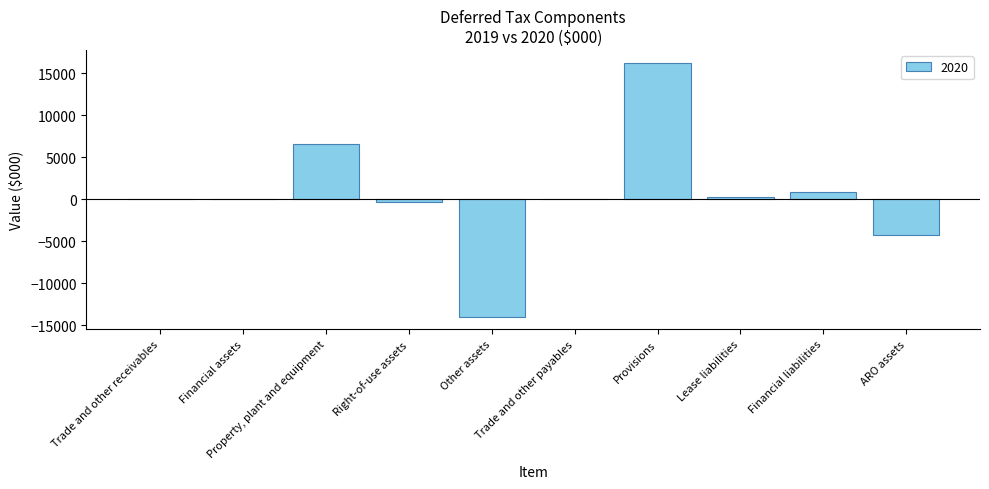

What is the sum of all values?

5595